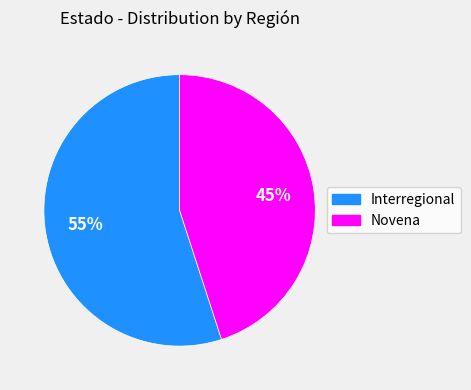

What percentage is the Interregional slice, to the nearest percent?

55%